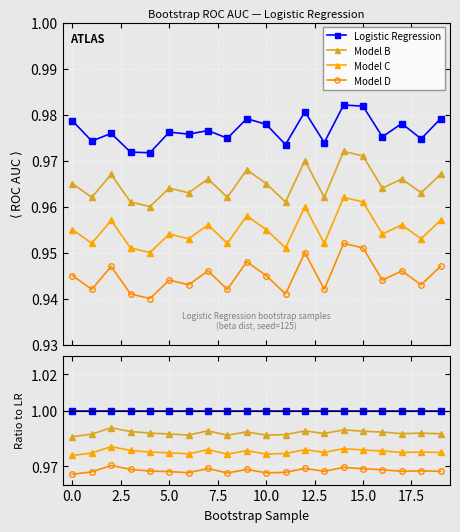

Rank the series by their maximum value, from lowest to highest.

Model D, Model C, Model B, Logistic Regression